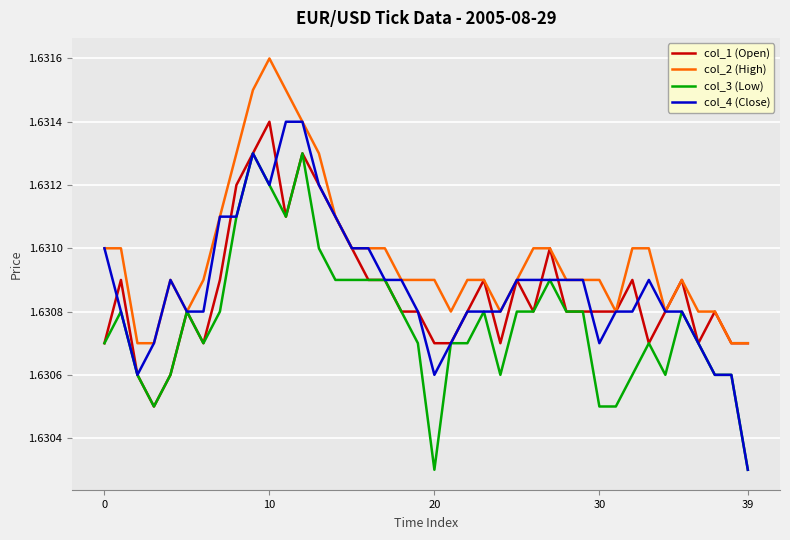

Which series has the widest spread of values?

col_4 (Close)